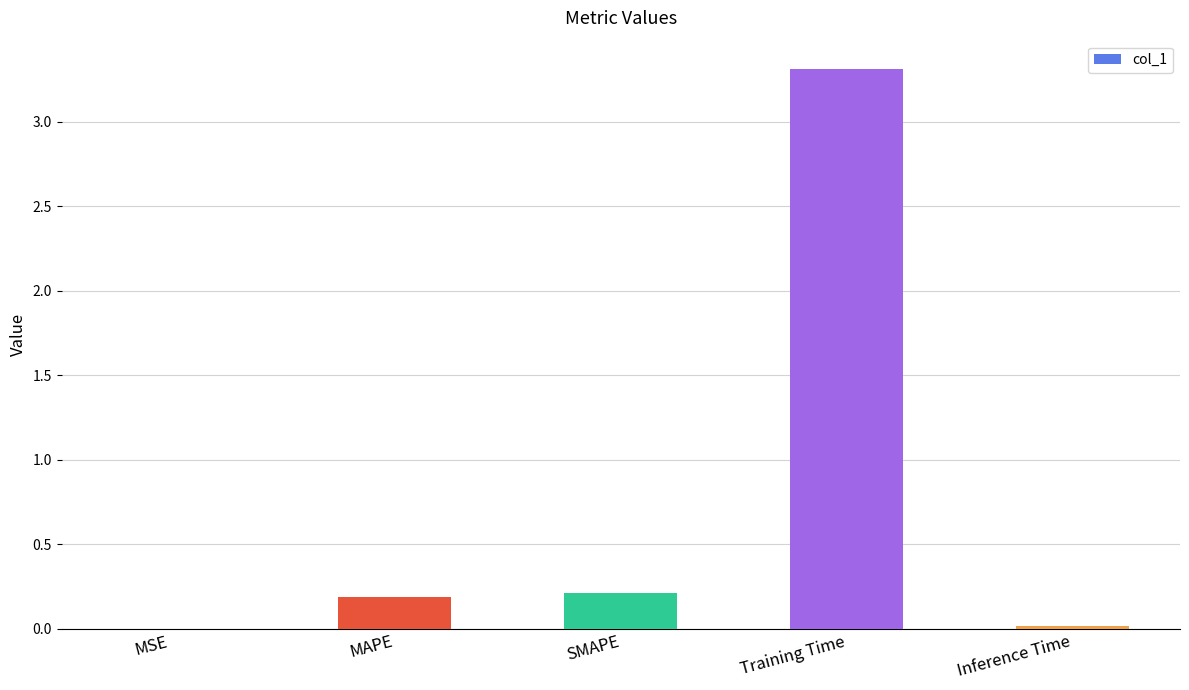

What is the average value?

0.7